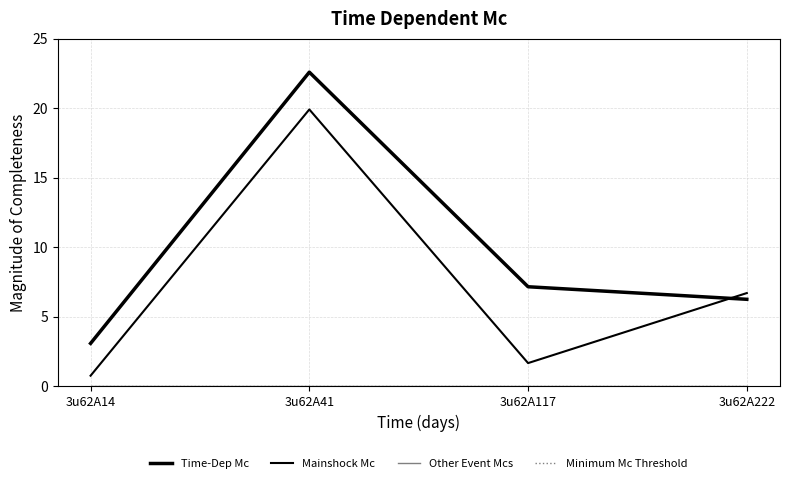

Does the chart display data point markers on the line(s)?

No